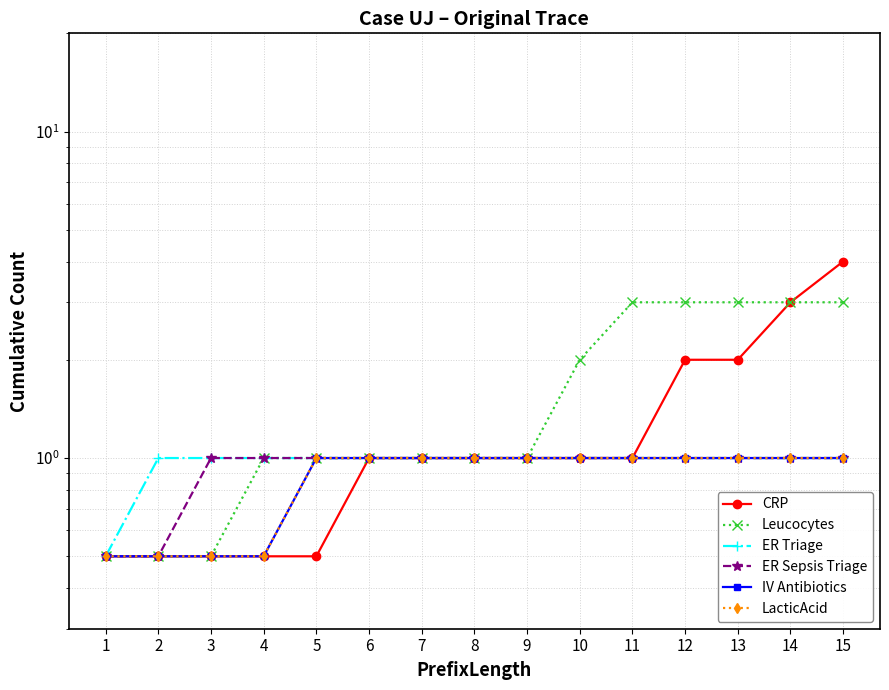

Which label corresponds to the smallest value in the chart?

1